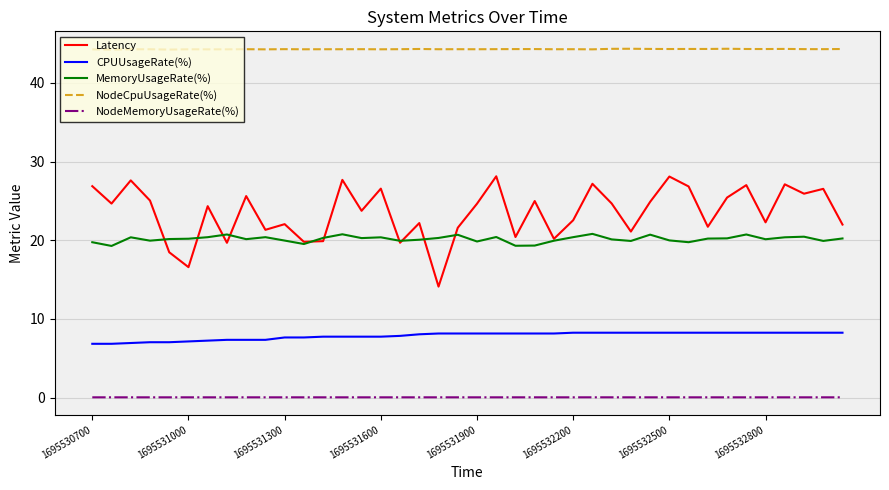

Which series has the largest range (max minus min)?

Latency